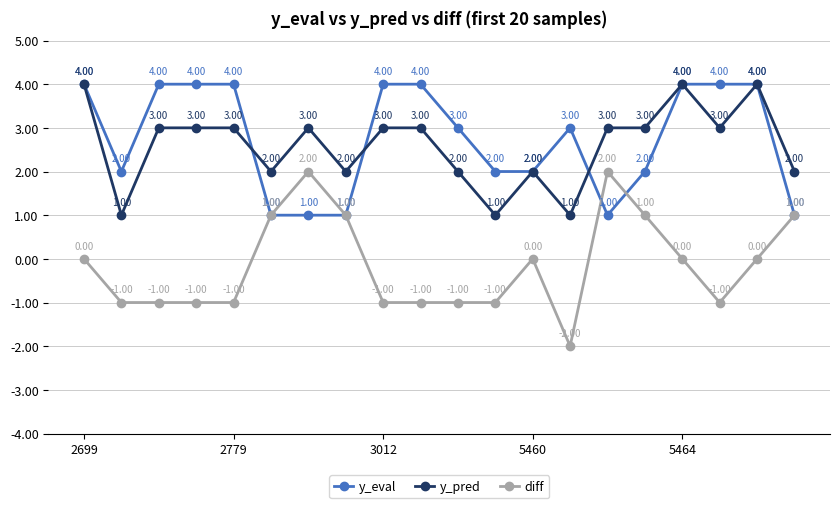

Which series has the widest spread of values?

diff